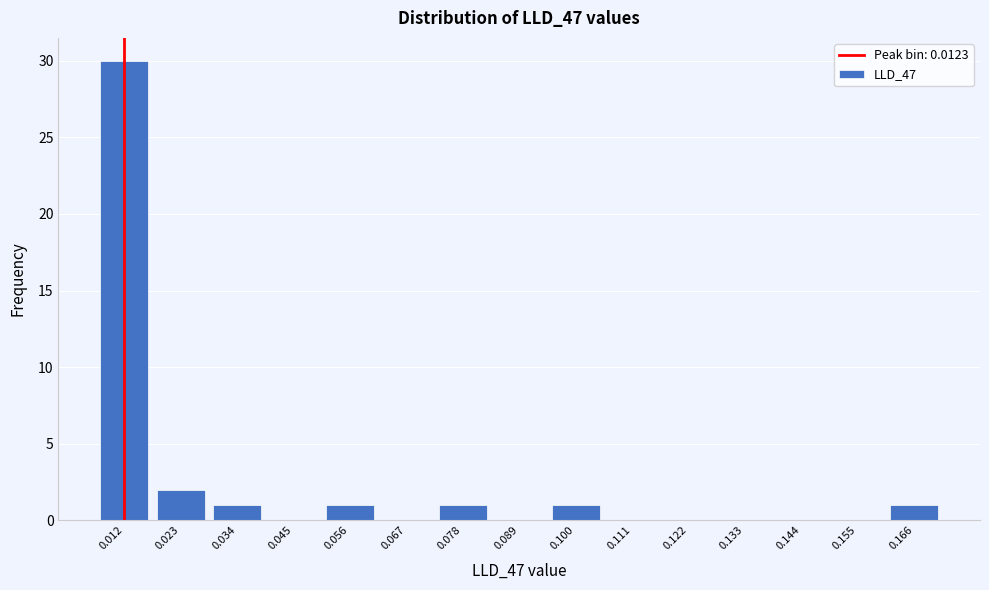

Reading right to left, what are all the values shown in this chart?

0.166=1	0.155=0	0.144=0	0.133=0	0.122=0	0.111=0	0.100=1	0.089=0	0.078=1	0.067=0	0.056=1	0.045=0	0.034=1	0.023=2	0.012=30